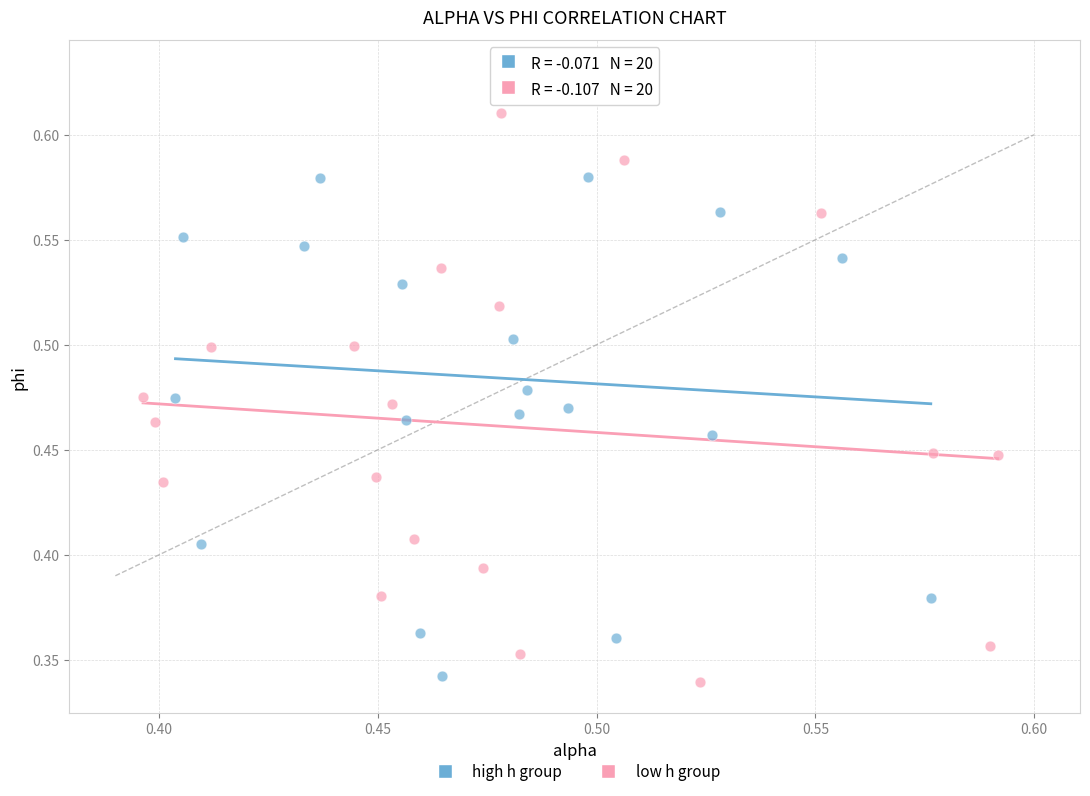

Which series reaches the maximum Y coordinate?

high h group